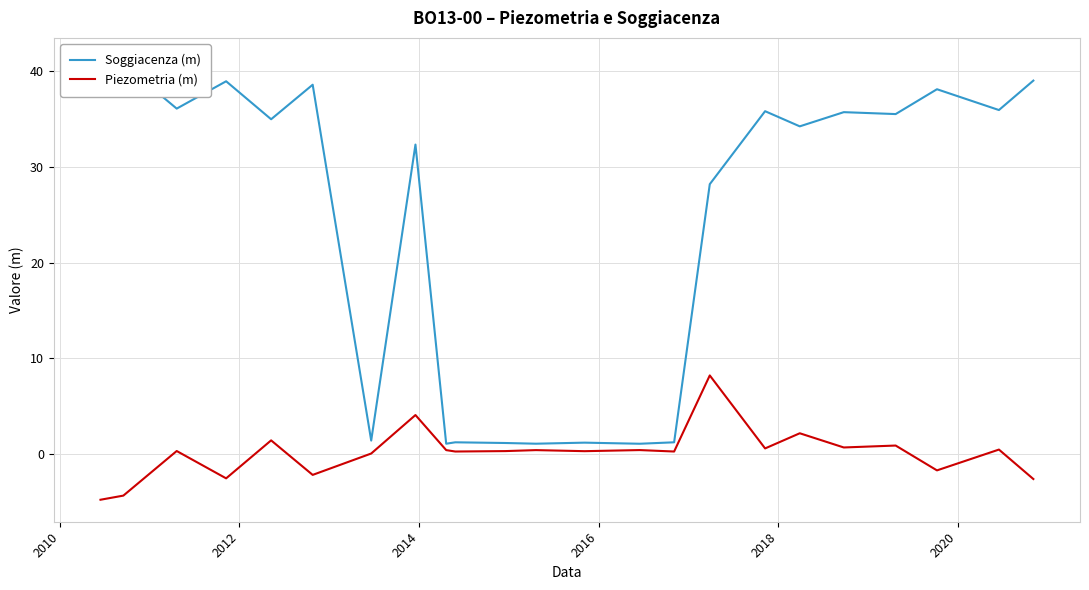

What are all the series names shown in the legend?

Soggiacenza (m), Piezometria (m)